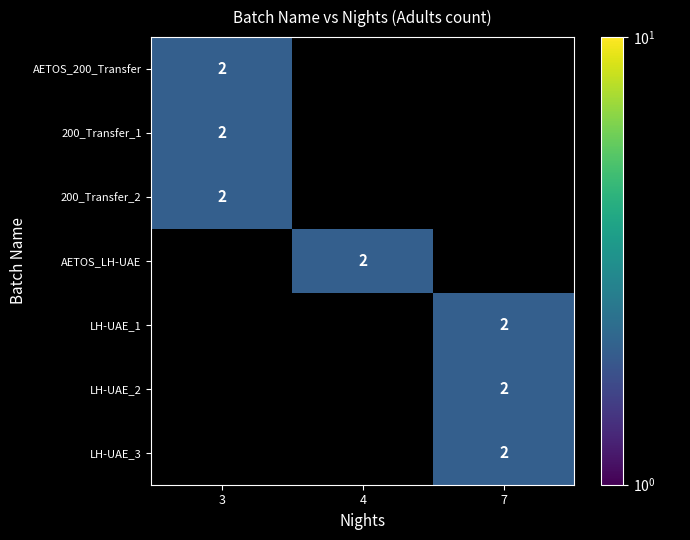

The AETOS_200_Transfer series shows 2 at 3. True or false?

True